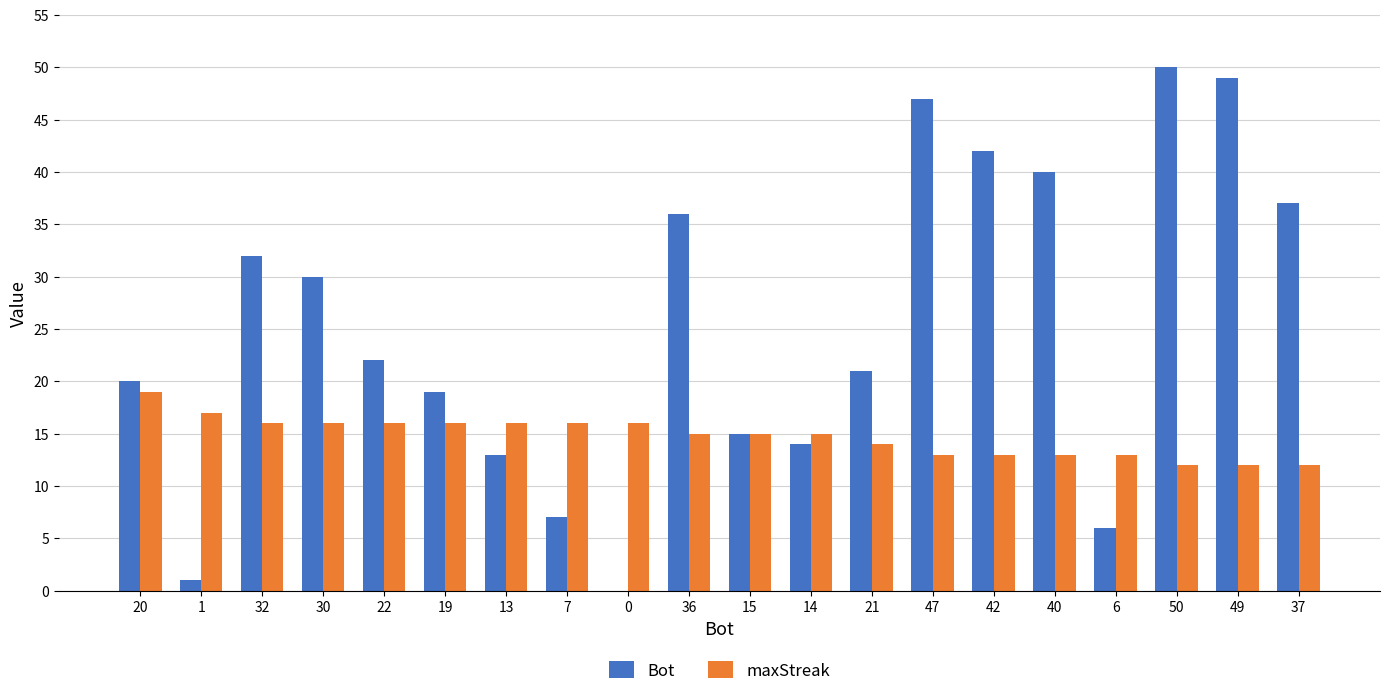

Is the value of maxStreak at 49 greater than the value of Bot at 14?

No